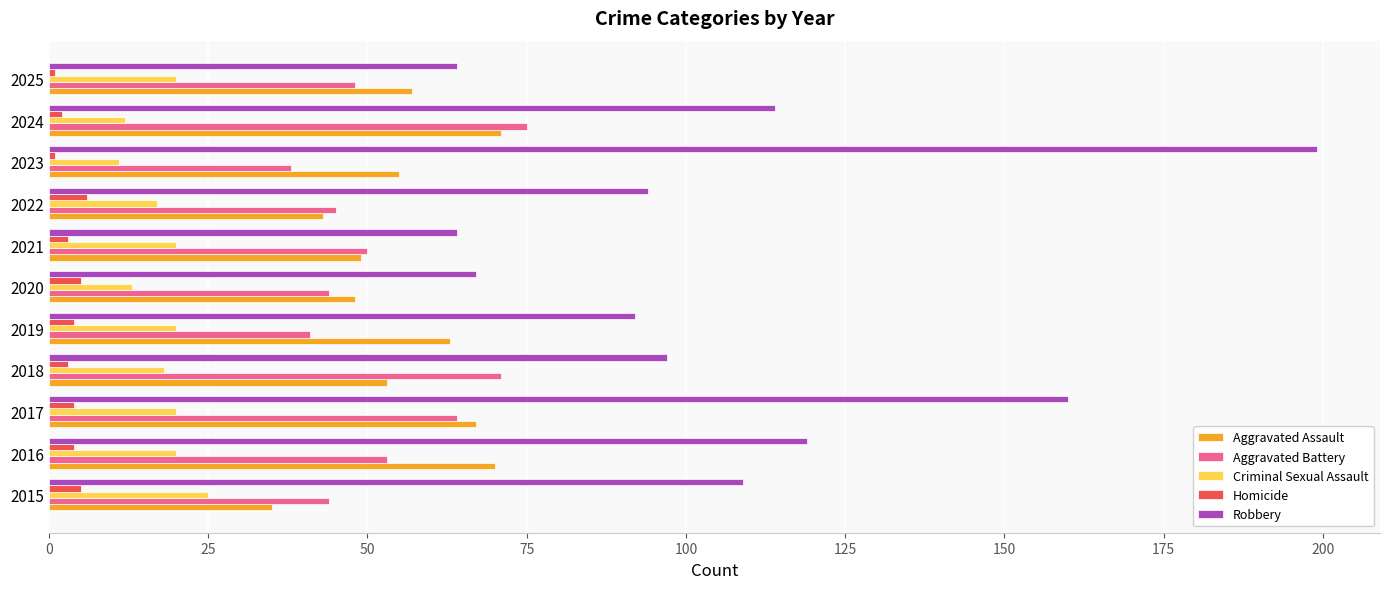

What is the minimum value for Aggravated Battery?

38